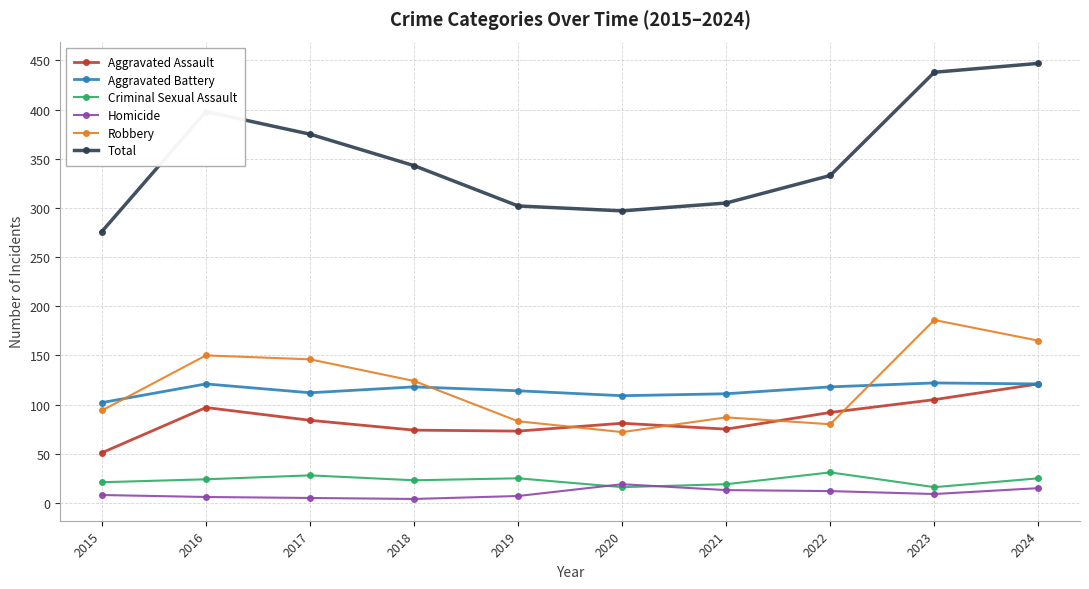

The Aggravated Battery series shows 121 at 2016. True or false?

True